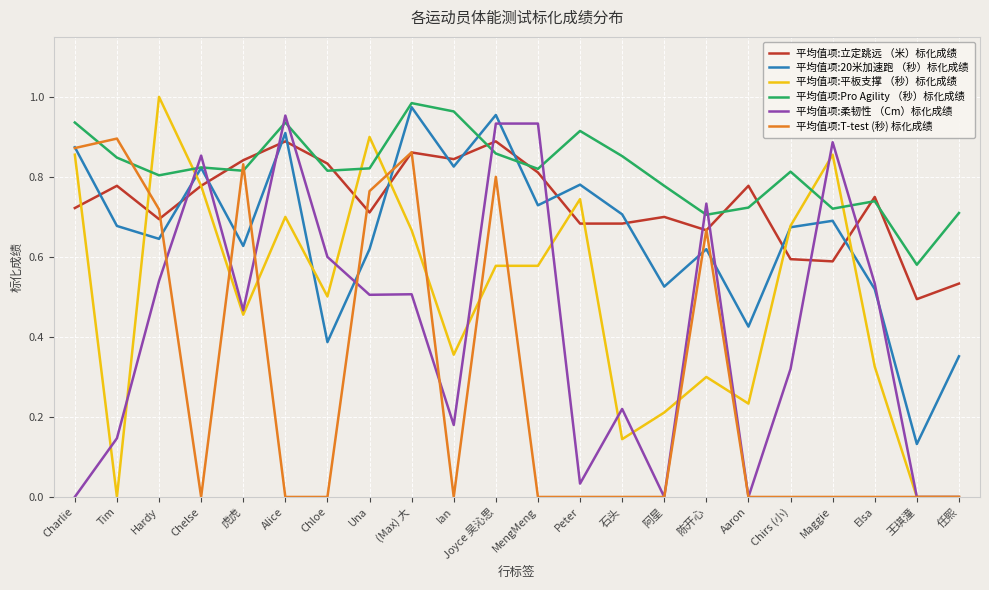

True or false: 平均值项:T-test (秒) 标化成绩 has more than 0 points higher than both neighbors.

True